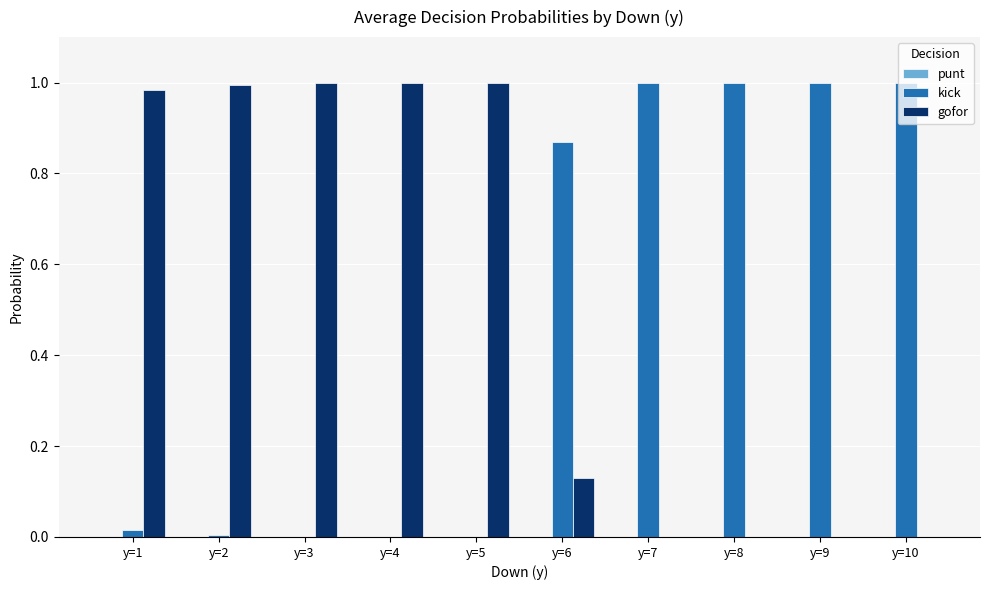

The value of gofor at y=5 is 0.3. True or false?

False